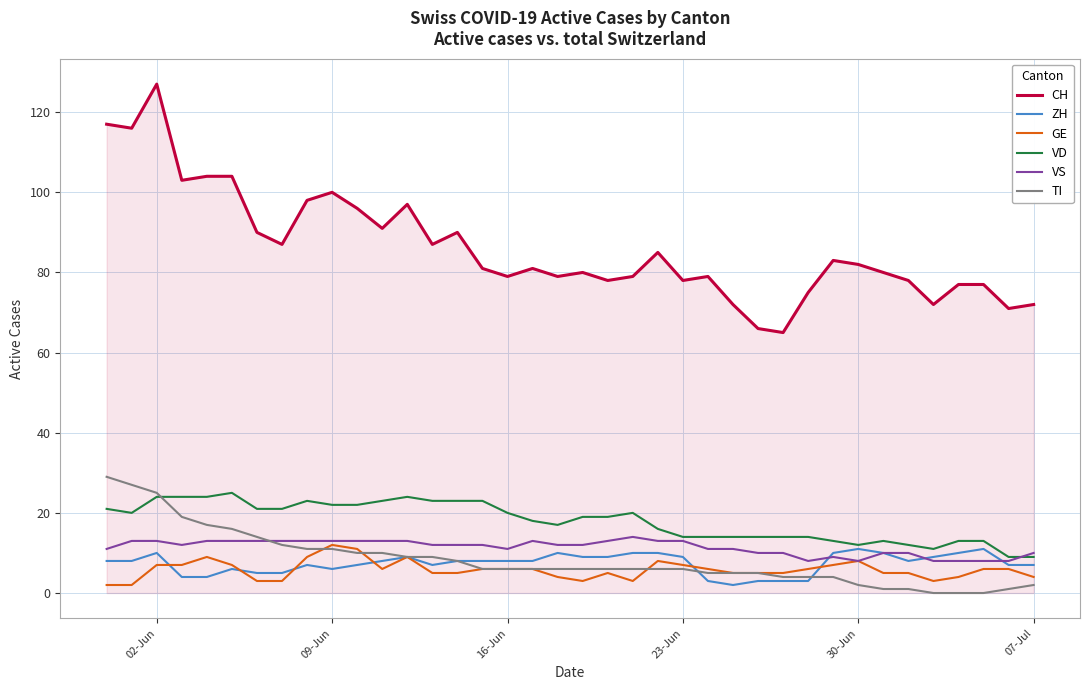

What is the maximum value shown in the chart?

127